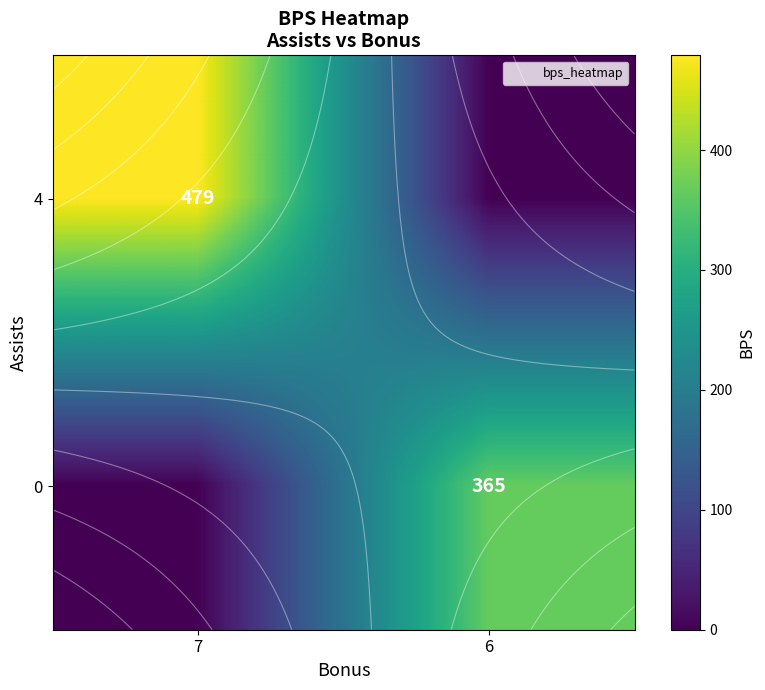

How many data points in 4 are less than 479?

1